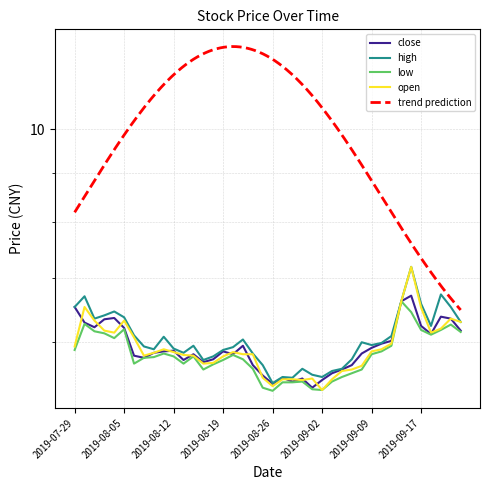

Between 2019-08-30 and 2019-09-18, which series saw the biggest shift?

low